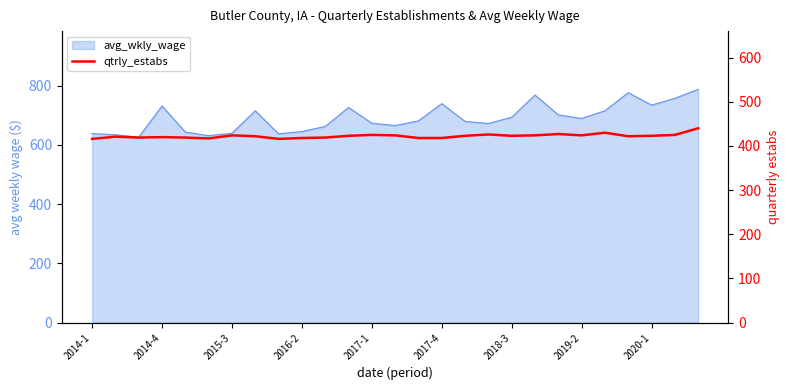

Count the number of values greater than 423.

10